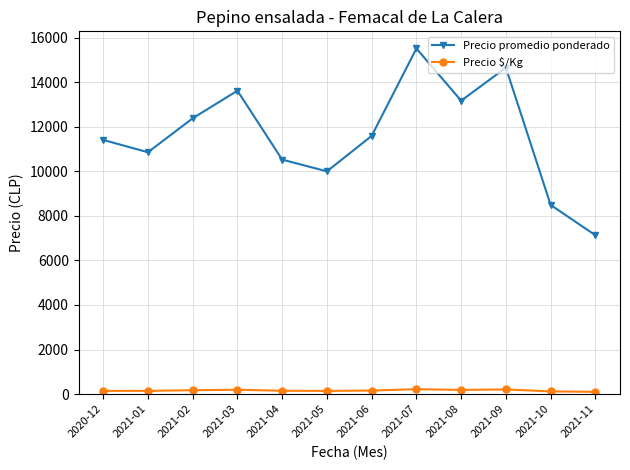

List the labels in order of Precio promedio ponderado value, smallest first.

2021-11, 2021-10, 2021-05, 2021-04, 2021-01, 2020-12, 2021-06, 2021-02, 2021-08, 2021-03, 2021-09, 2021-07